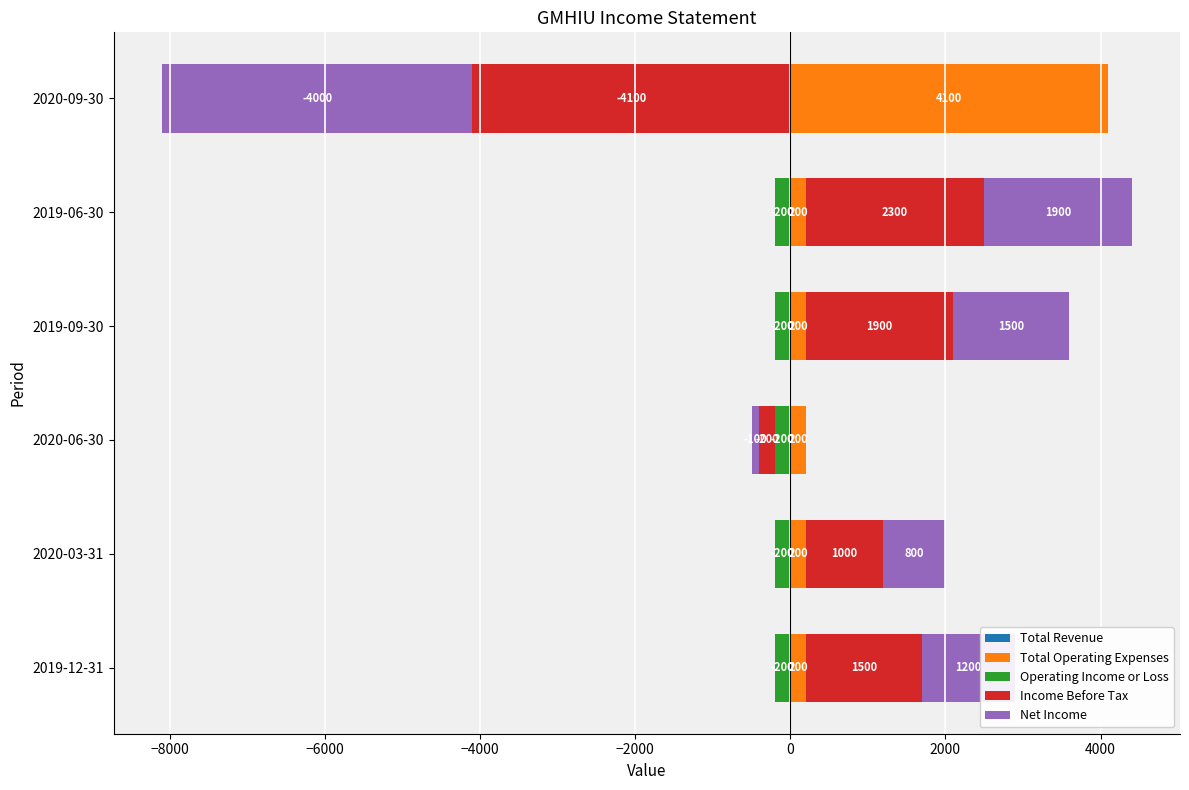

Which series has the largest total across all categories?

Income Before Tax